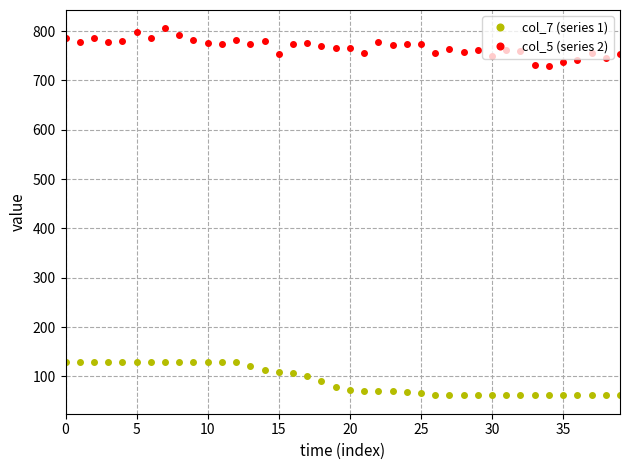

What is the difference between the maximum and second lowest values in the col_7 (series 1) series?

68.6